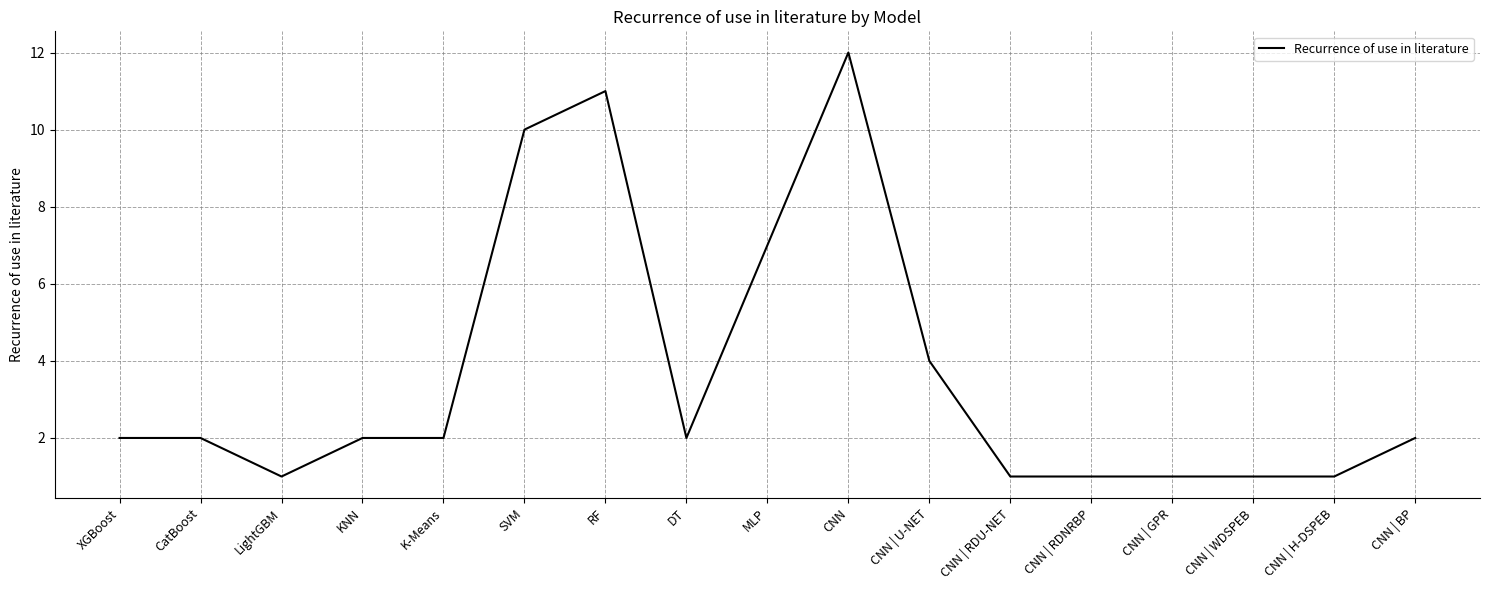

What position from the right is CNN | H-DSPEB?

2